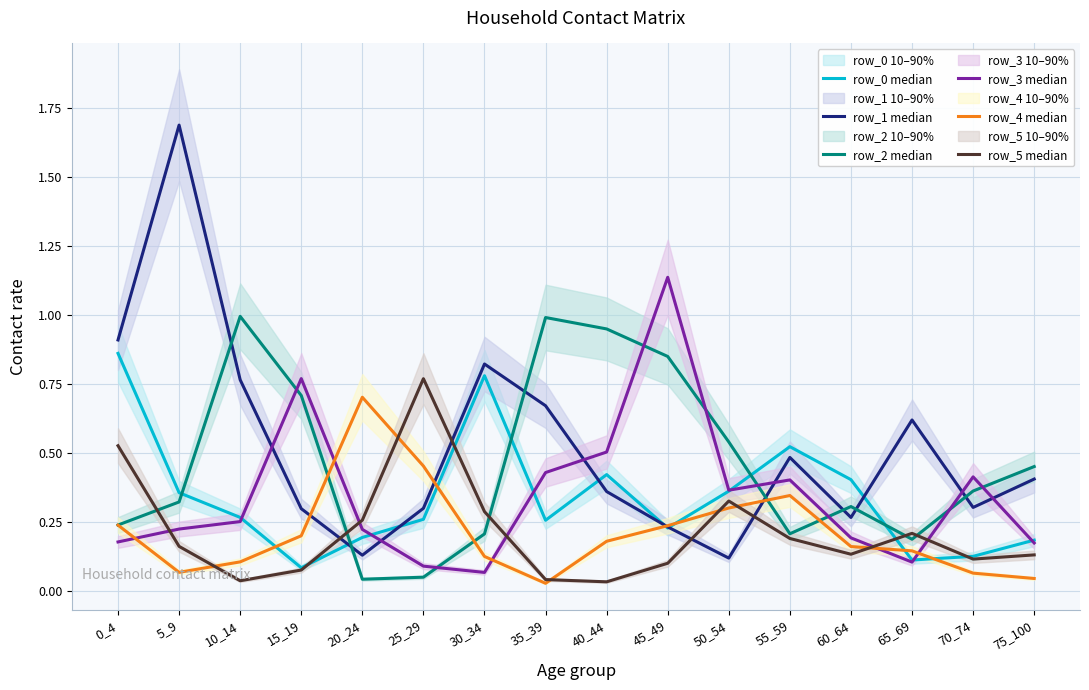

What is the total value across all series at 10_14?

2.4